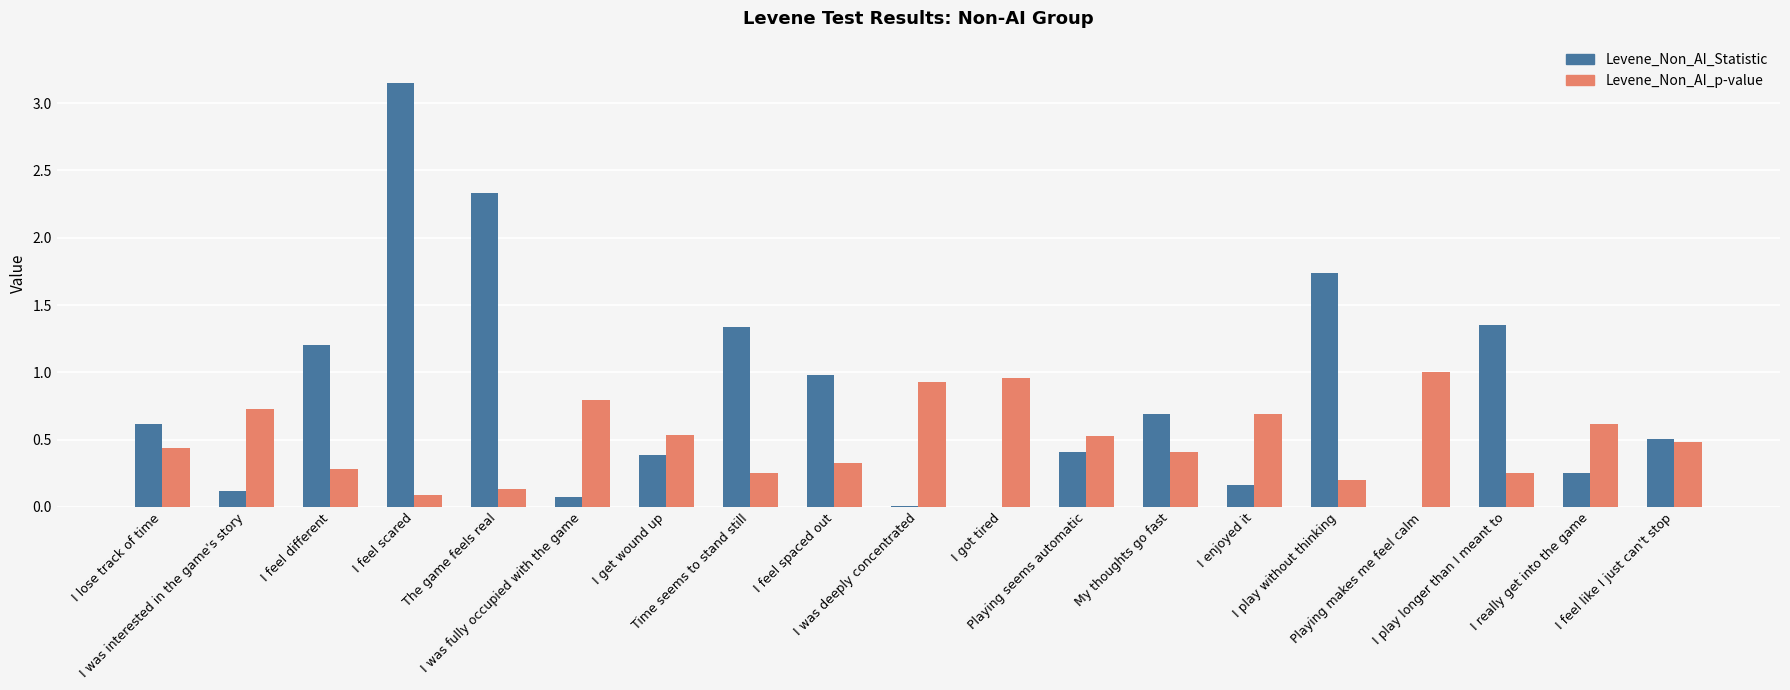

The value of Levene_Non_AI_Statistic at I was interested in the game's story is 0.1. True or false?

True